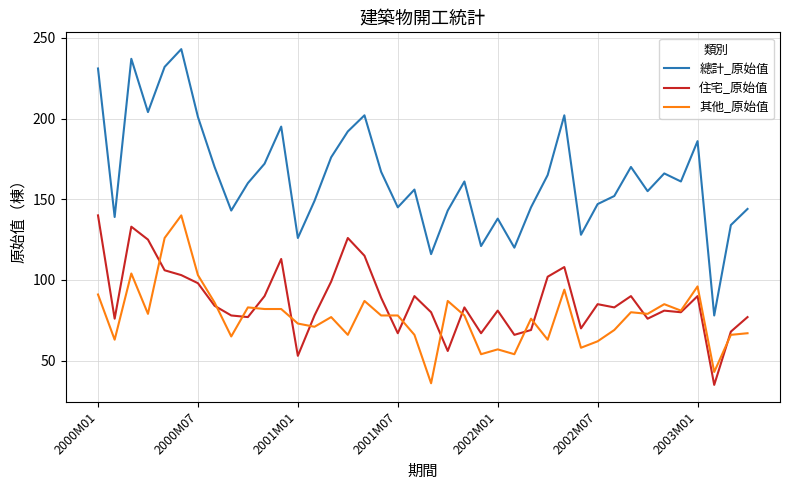

What is the maximum value shown in the chart?

243